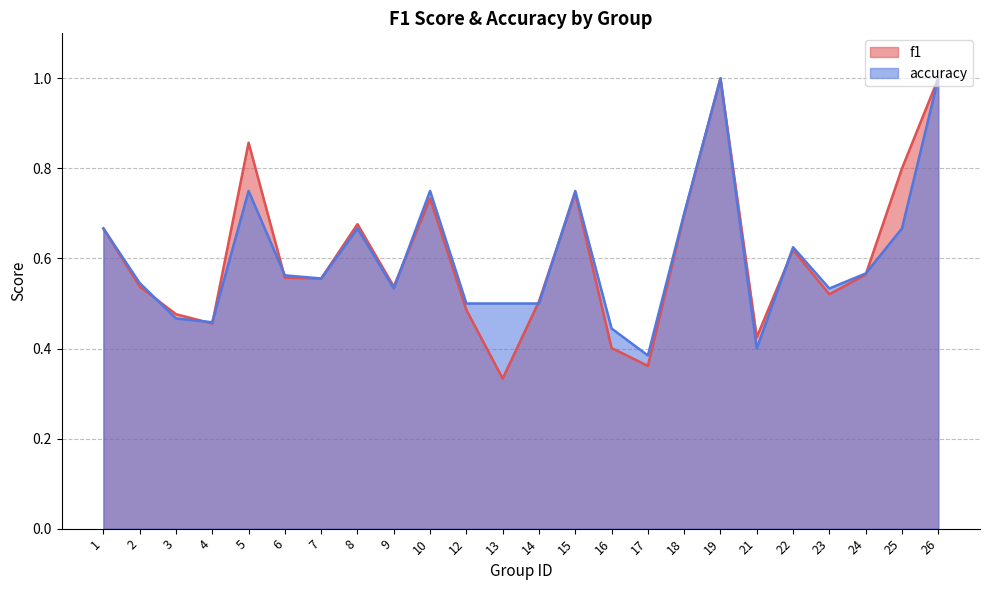

What is the sum of all f1 values?

14.5